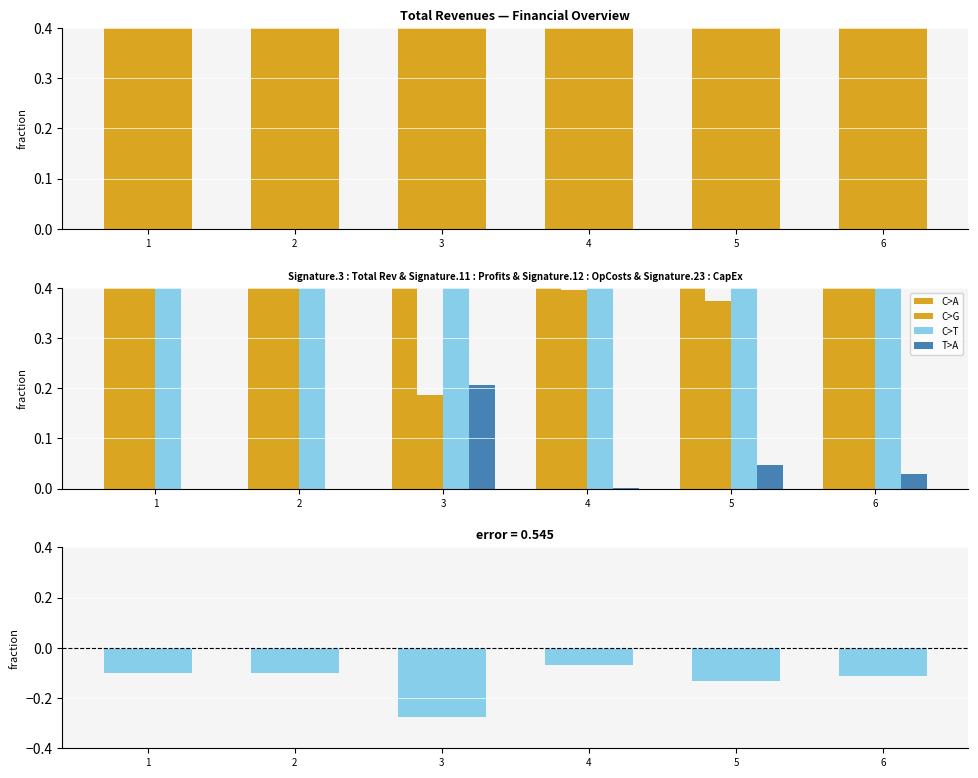

At which category is the sum across all series the highest?

6